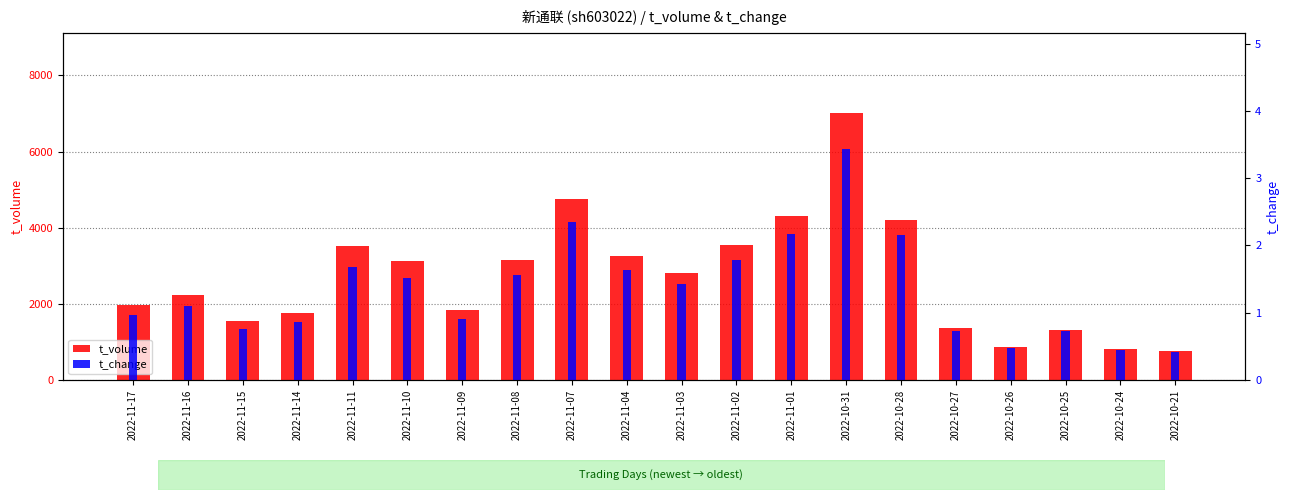

Is it true that t_change equals 0.7 at 2022-11-10?

False